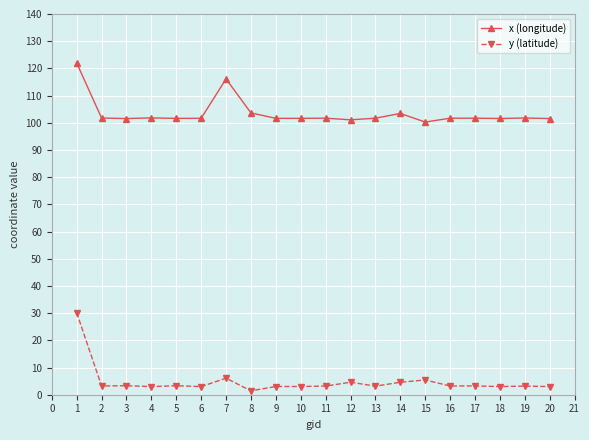

How many data points does each series have?

20